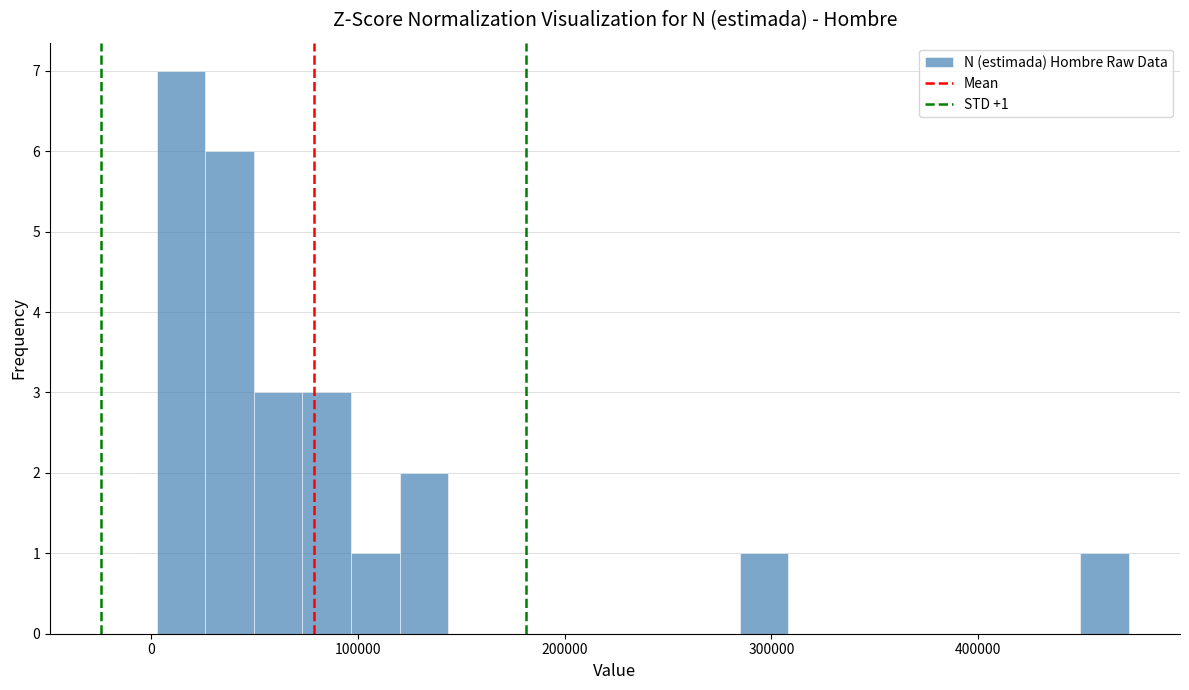

Read against the x-axis, roughly where is the centre of the tallest bar?

10000